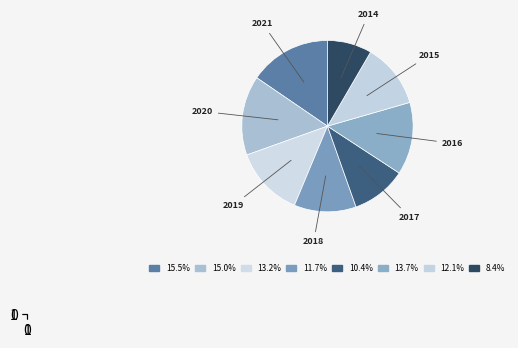

How many slices are in this pie chart?

8